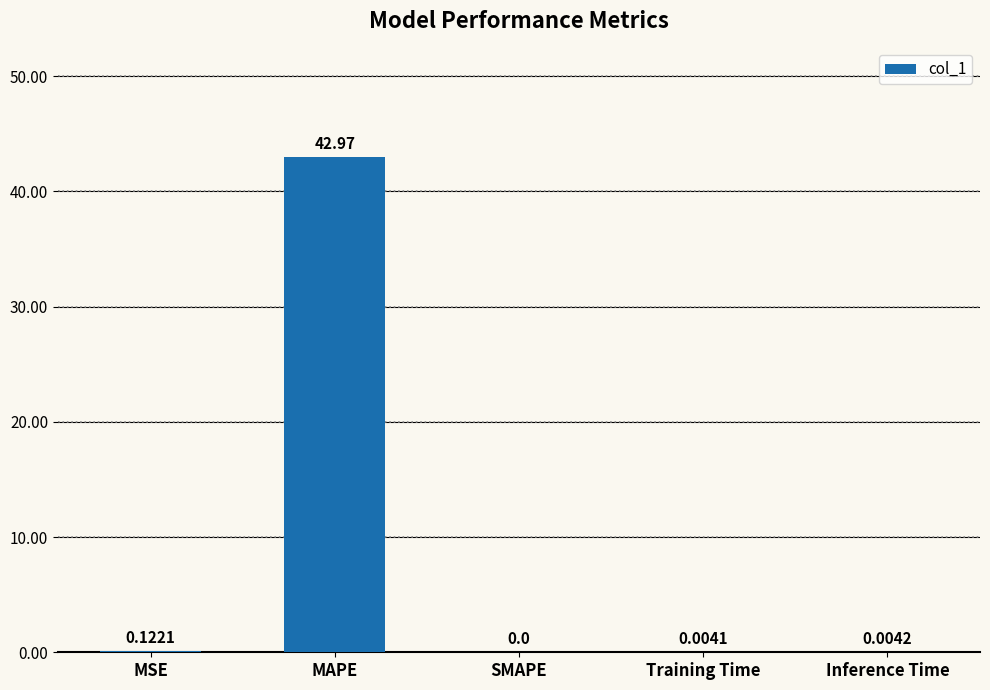

What is the sum of all values?

43.1